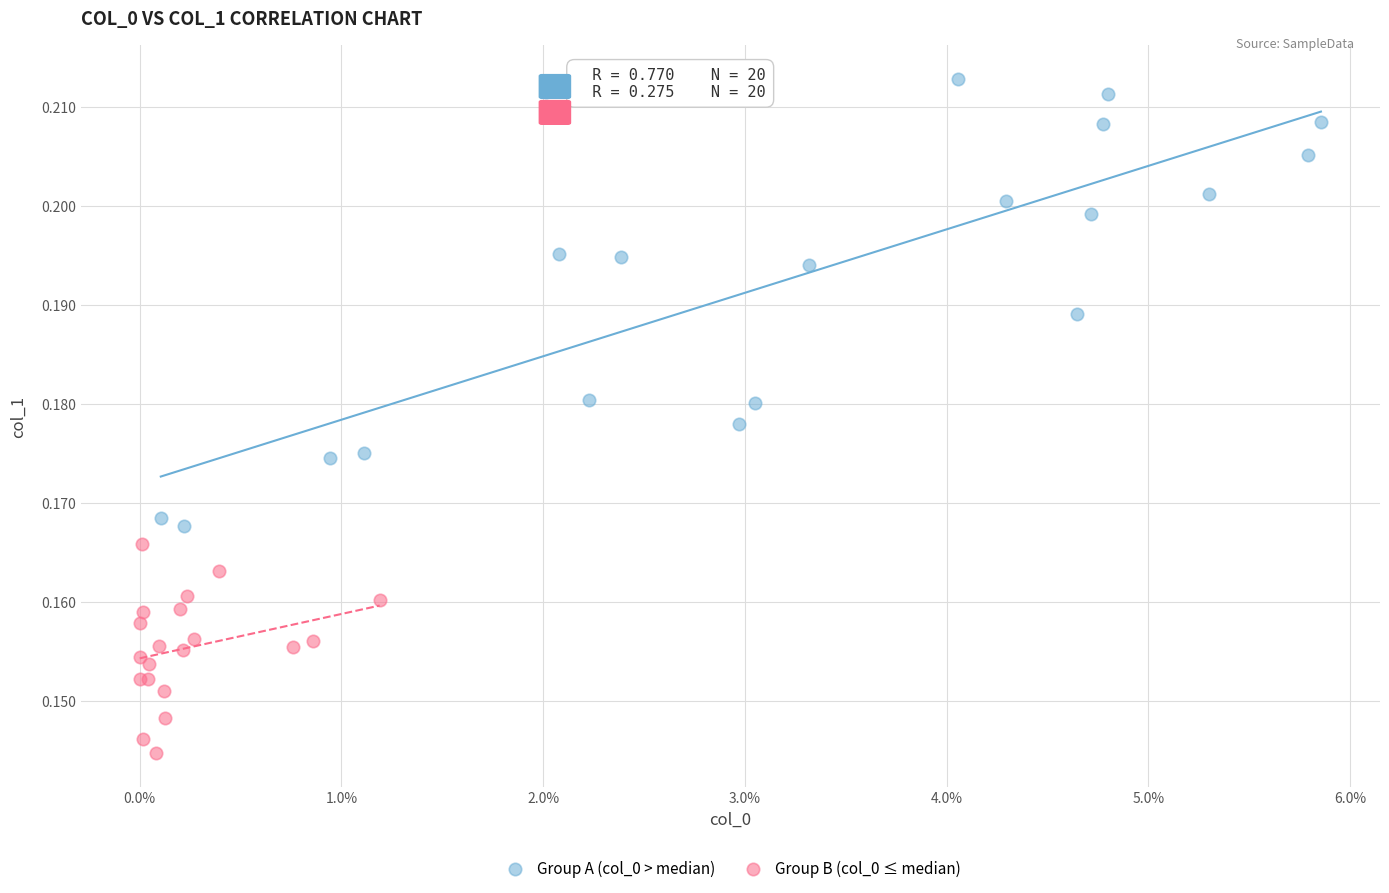

Which series reaches the minimum Y coordinate?

Group B (col_0 ≤ median)